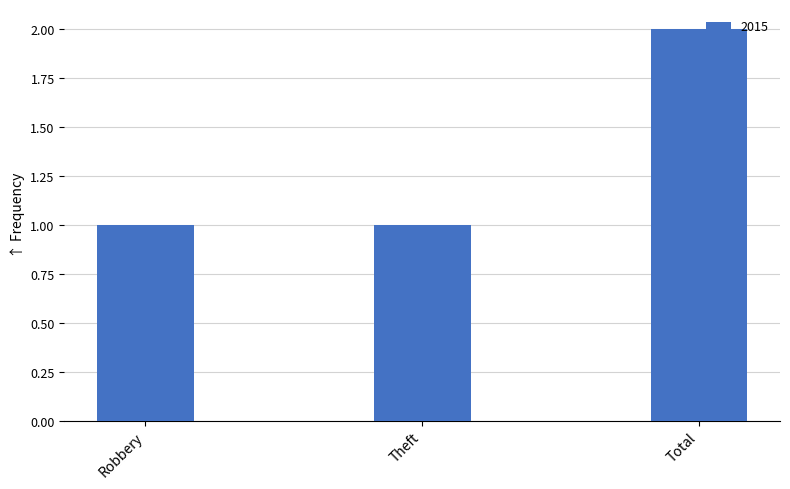

What is the change in value from Robbery to Total?

+1